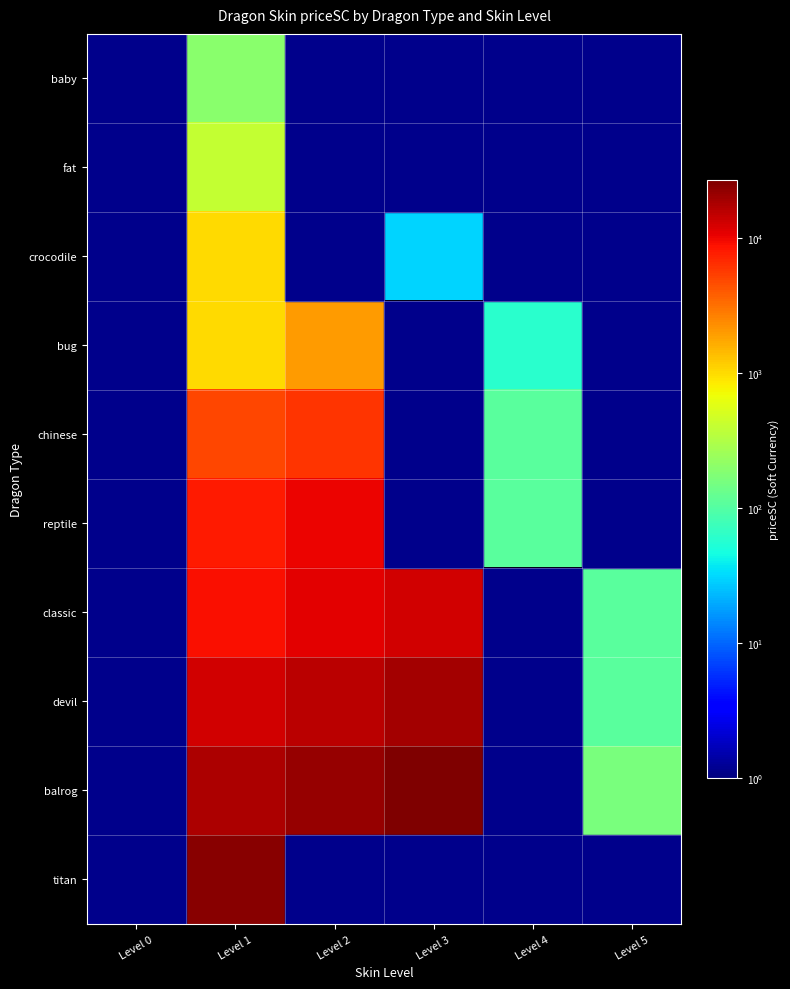

Between Level 0 and Level 3, which is larger?

Level 3